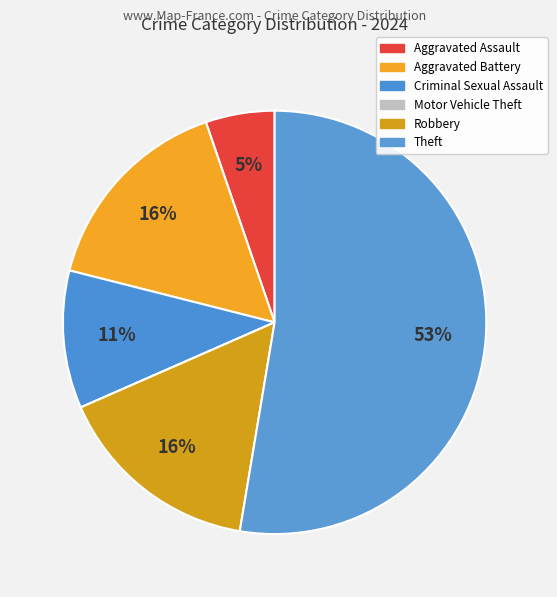

What percentage is the Theft slice, to the nearest percent?

53%